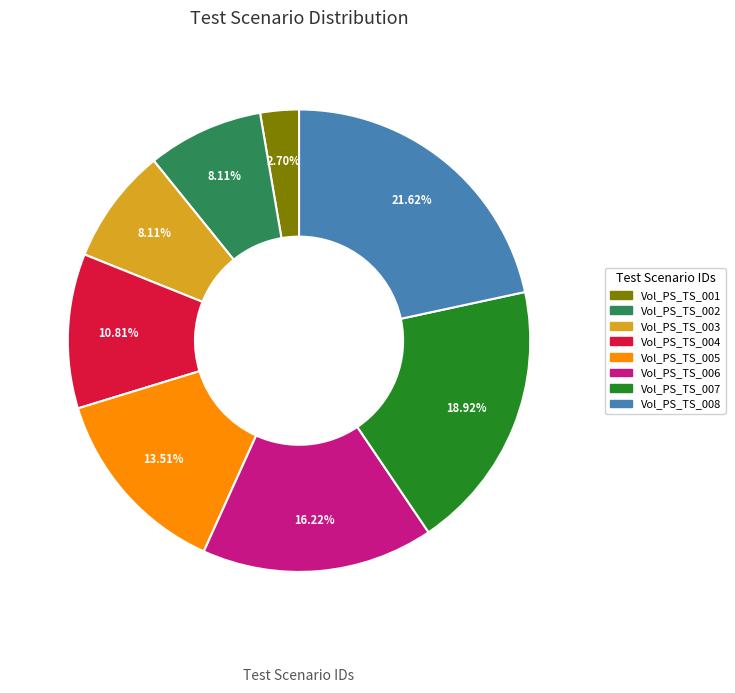

To the nearest percent, what is the difference between the Vol_PS_TS_008 and Vol_PS_TS_004 slice percentages?

11%